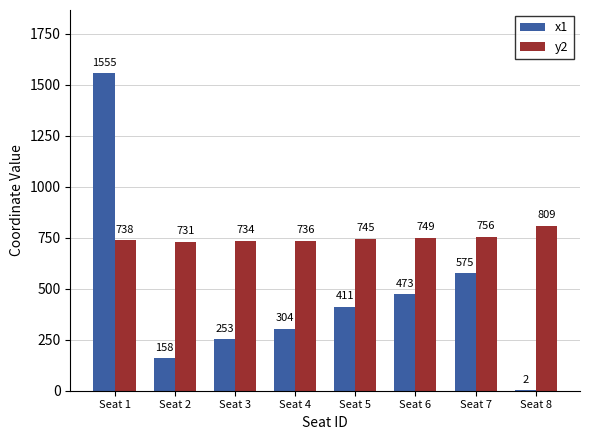

What is the greatest value displayed?

1555.4